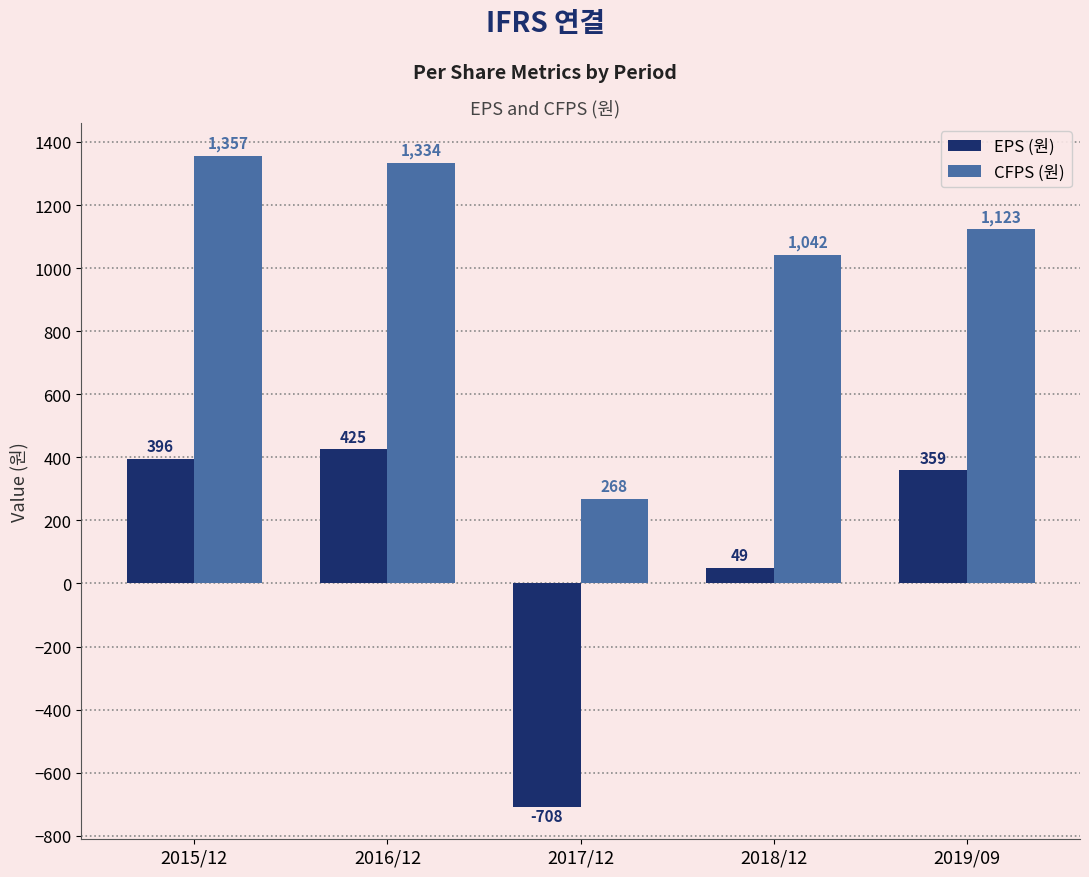

Reading left to right, what are all the values shown in this chart?

EPS (원): 2015/12=396	2016/12=425	2017/12=-708	2018/12=49	2019/09=359
CFPS (원): 2015/12=1357	2016/12=1334	2017/12=268	2018/12=1042	2019/09=1123